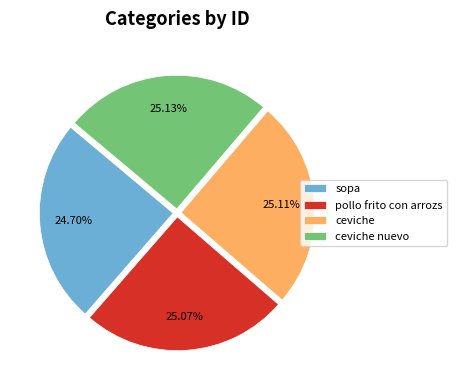

Combined, do pollo frito con arrozs and ceviche account for over 50%?

Yes